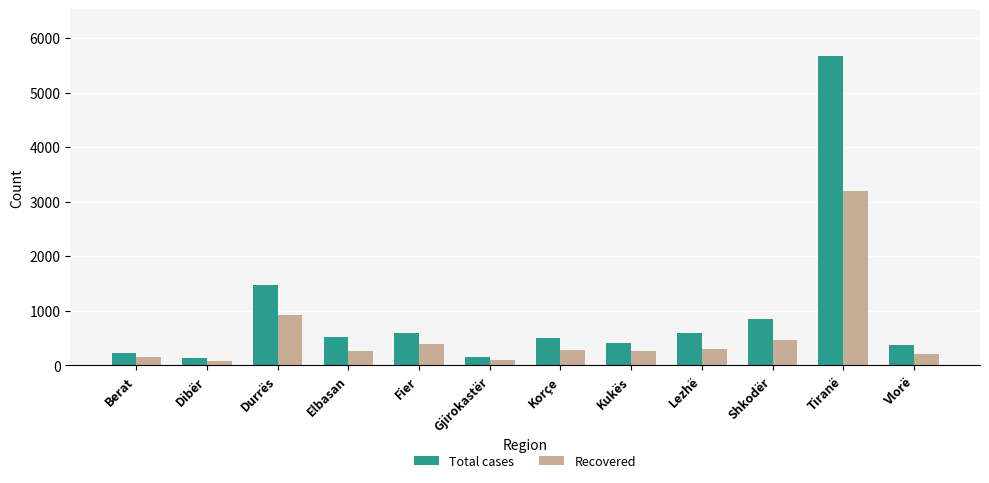

What is the difference between the maximum and second lowest values in the Recovered series?

3100